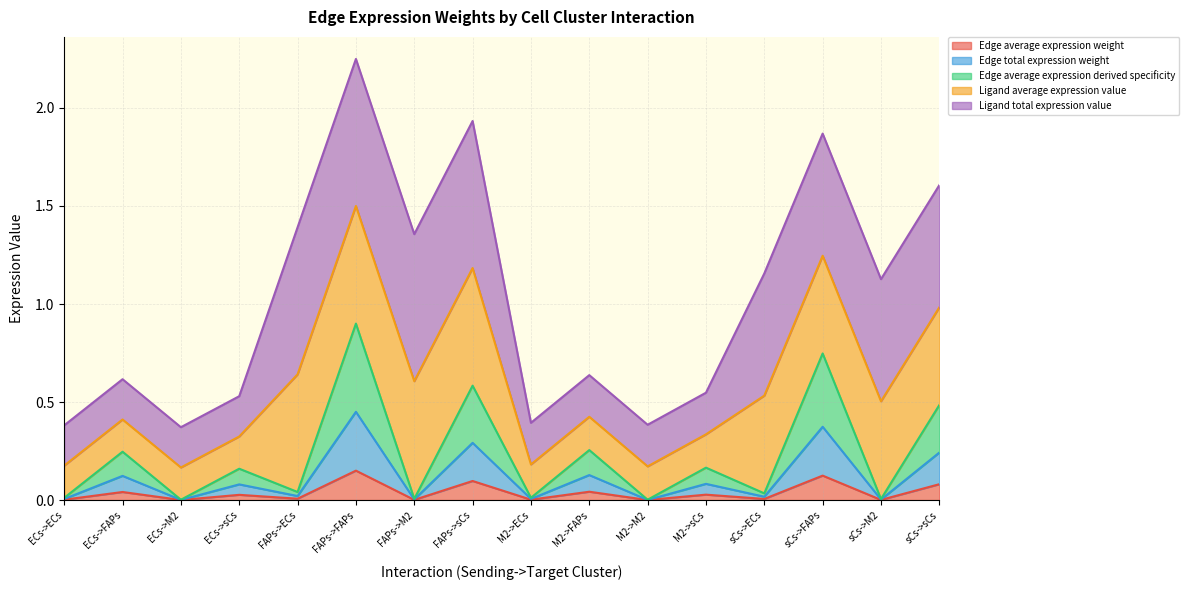

What is the difference between the maximum and second lowest values in the Edge total expression weight series?

0.4